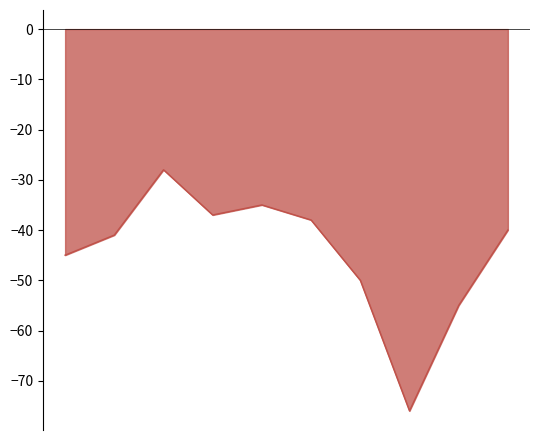

What is the minimum value shown in the chart?

-76